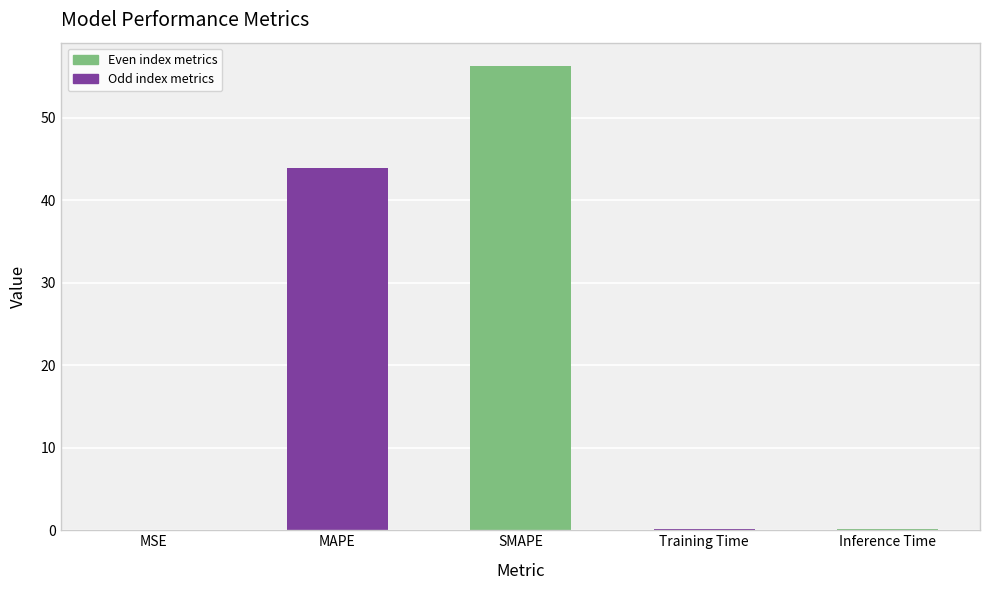

True or false: the data shows 57.8 at MAPE.

False